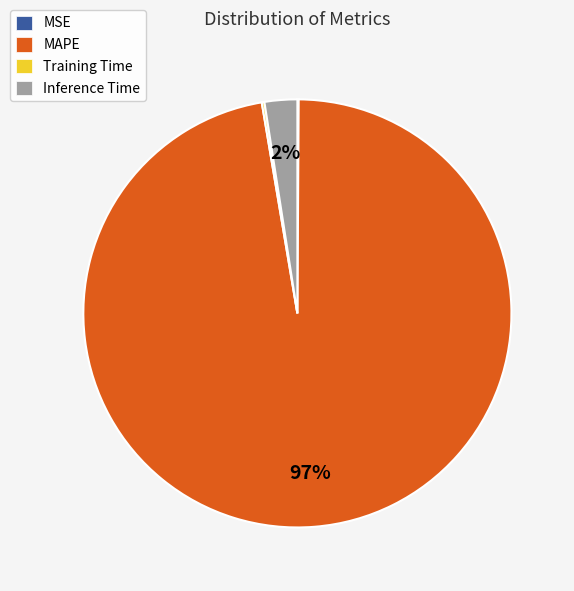

Which slice represents more than half of the pie?

MAPE